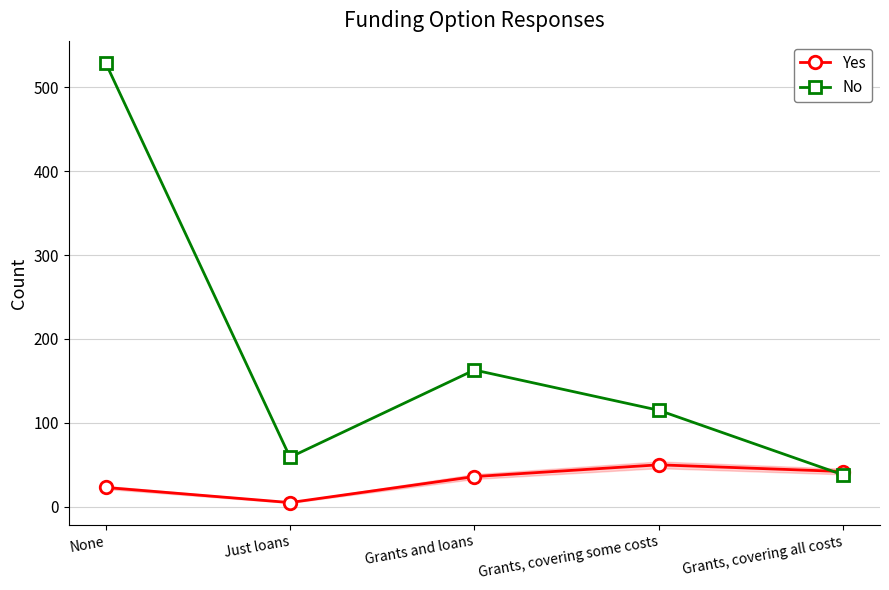

How many data points in Yes are less than 36?

2